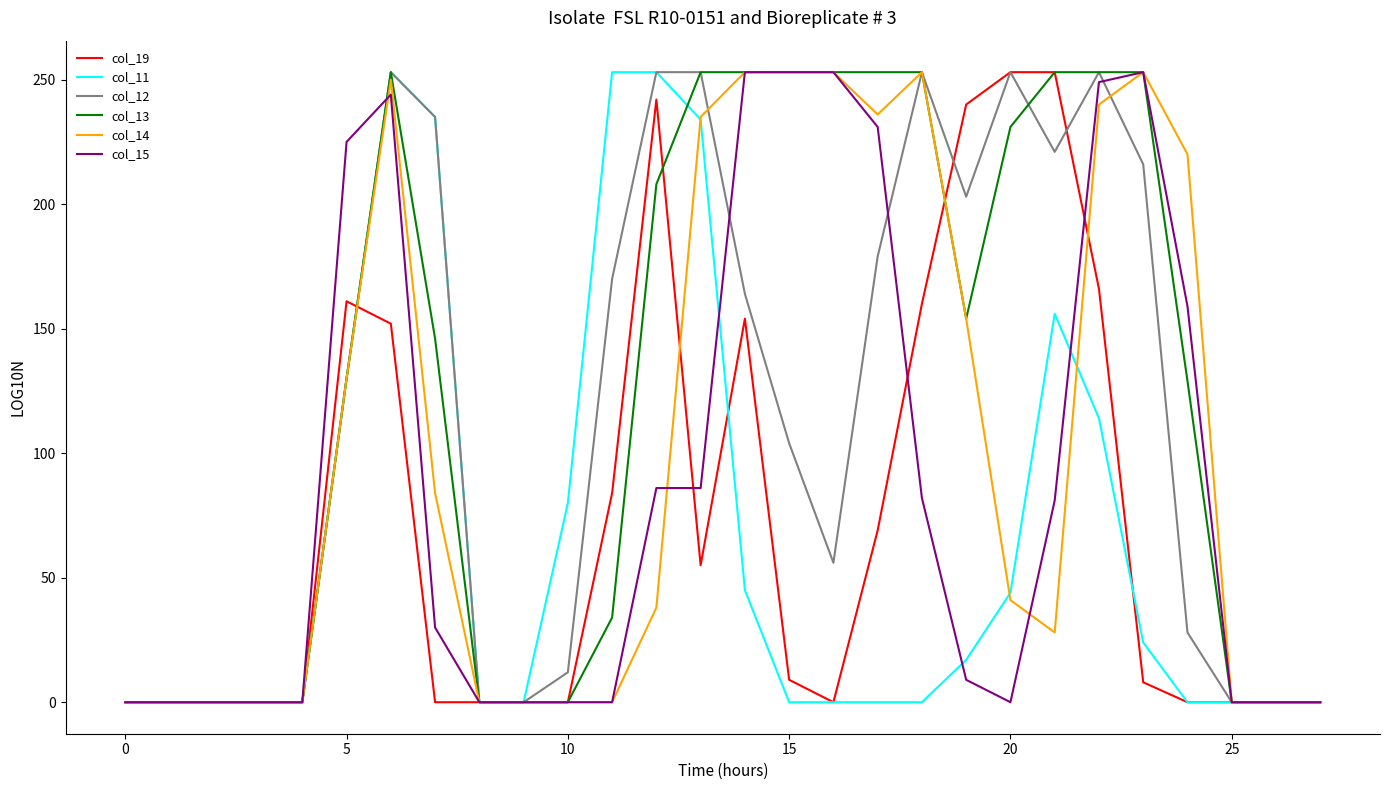

How many values in the col_15 series are below 30?

14